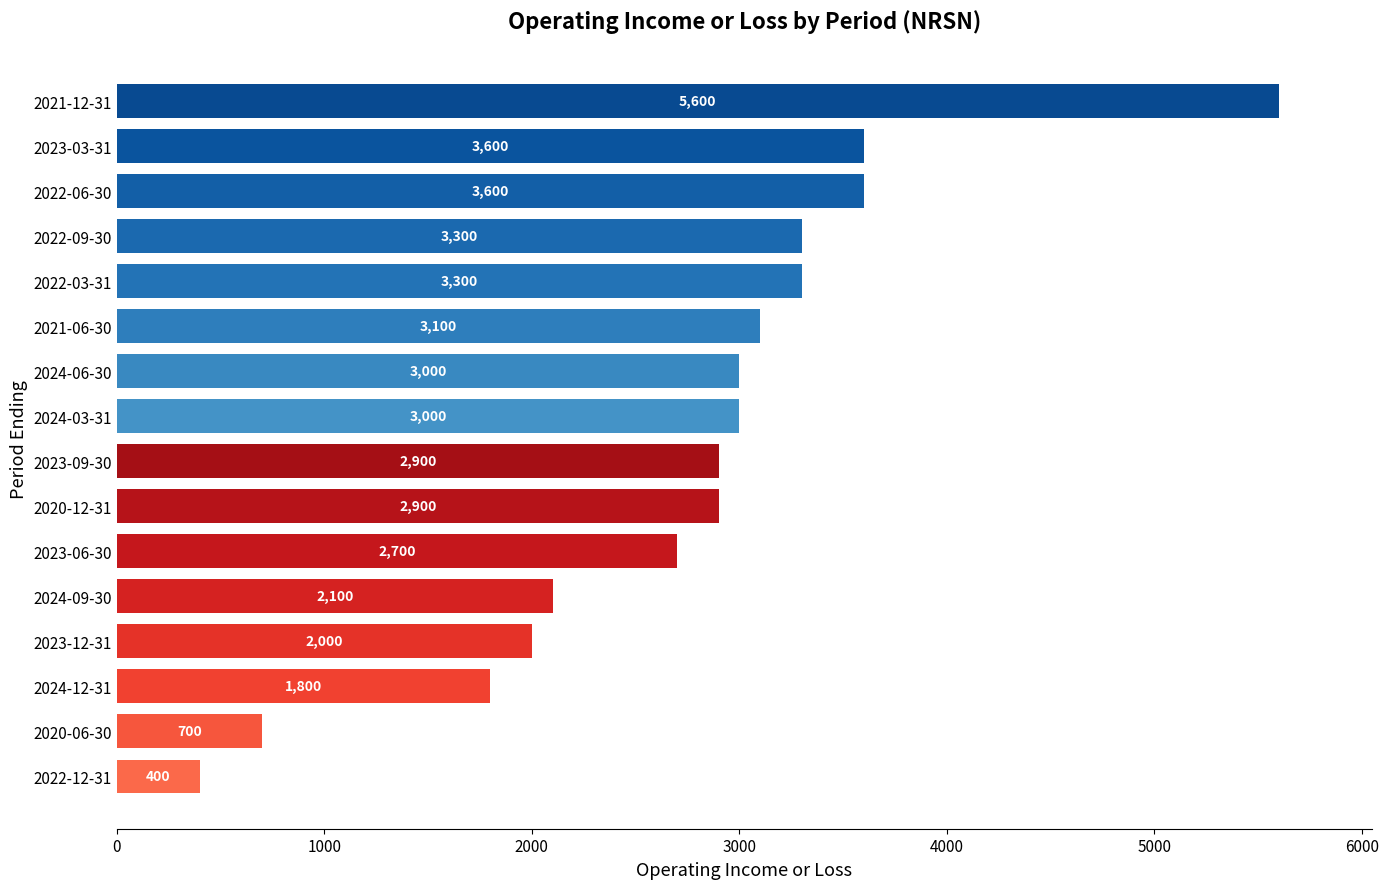

Is it true that the value at 2022-09-30 is 1966?

False